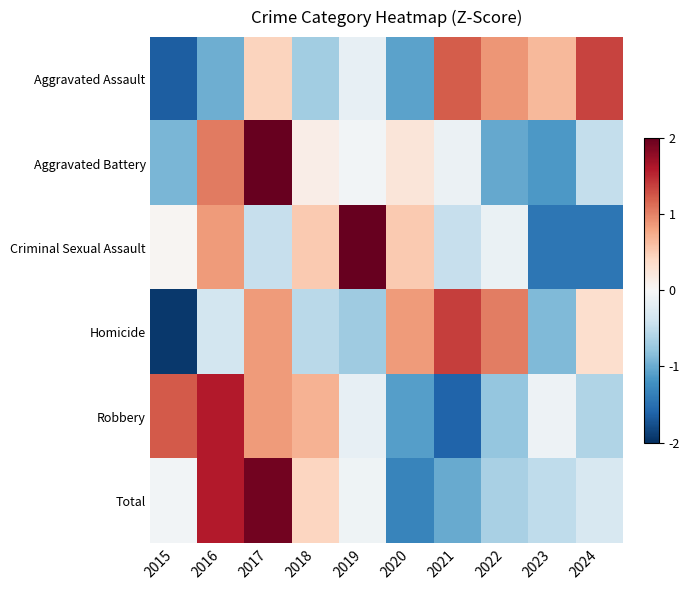

Rank the series at 2019 from lowest to highest value.

Homicide, Aggravated Assault, Robbery, Total, Aggravated Battery, Criminal Sexual Assault